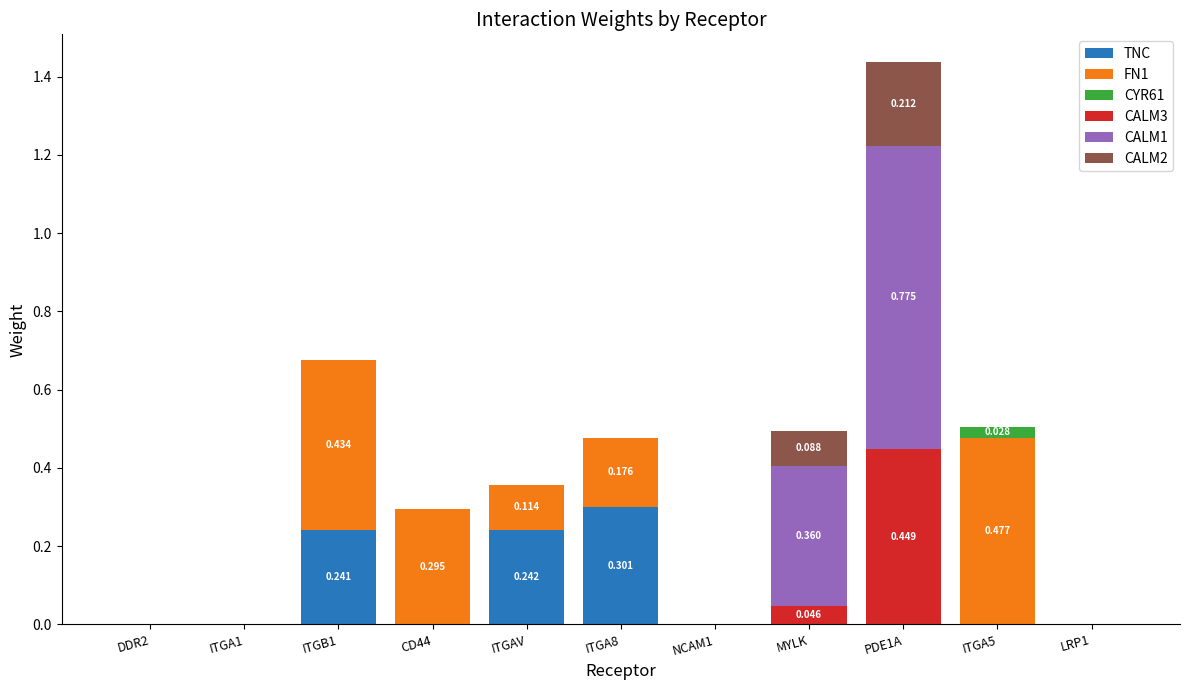

Is it true that TNC equals -0.2 at ITGA5?

False